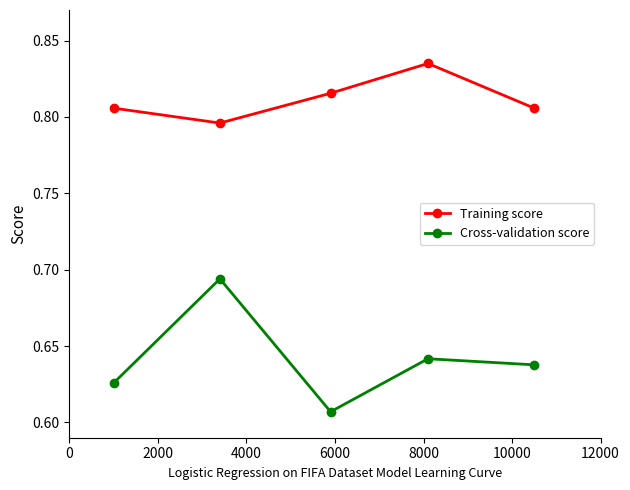

What are all the series names shown in the legend?

Training score, Cross-validation score